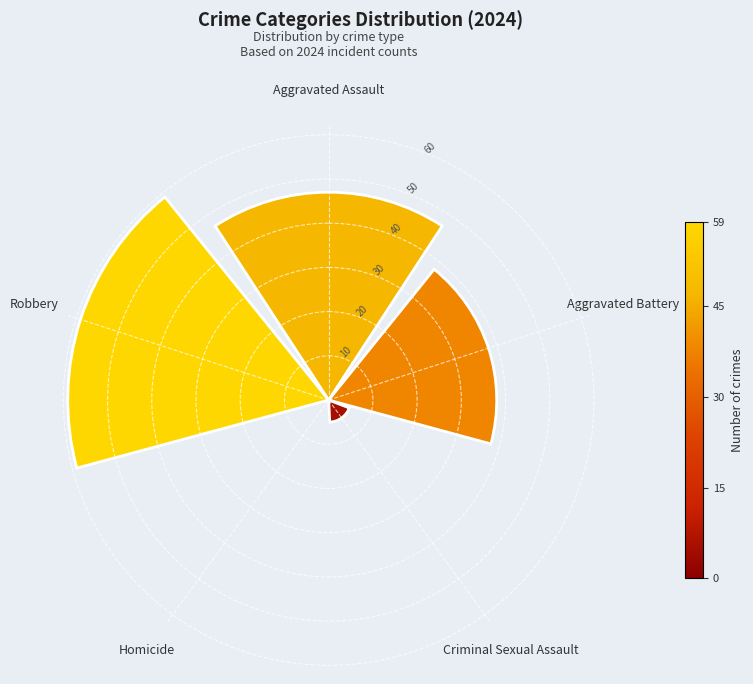

Read the value at Robbery.

59